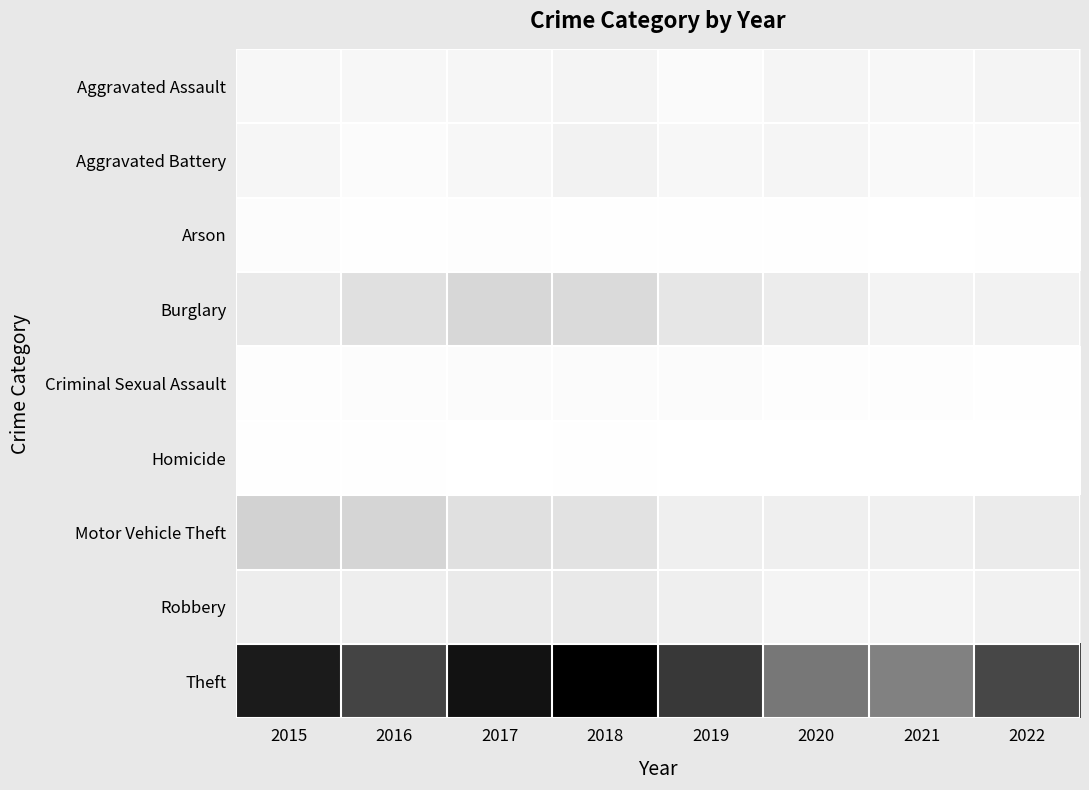

Reading left to right, list all the values displayed in this chart.

Aggravated Assault: 2015=25	2016=25	2017=28	2018=32	2019=14	2020=29	2021=25	2022=32
Aggravated Battery: 2015=26	2016=10	2017=23	2018=38	2019=24	2020=29	2021=17	2022=17
Arson: 2015=8	2016=4	2017=5	2018=2	2019=3	2020=4	2021=1	2022=2
Burglary: 2015=56	2016=76	2017=92	2018=88	2019=64	2020=53	2021=35	2022=39
Criminal Sexual Assault: 2015=7	2016=8	2017=12	2018=11	2019=10	2020=6	2021=5	2022=2
Homicide: 2015=2	2016=2	2017=1	2018=4	2019=1	2020=1	2021=0	2022=0
Motor Vehicle Theft: 2015=100	2016=96	2017=77	2018=72	2019=45	2020=45	2021=44	2022=54
Robbery: 2015=52	2016=48	2017=55	2018=59	2019=45	2020=32	2021=32	2022=41
Theft: 2015=325	2016=283	2017=337	2018=360	2019=295	2020=219	2021=206	2022=280